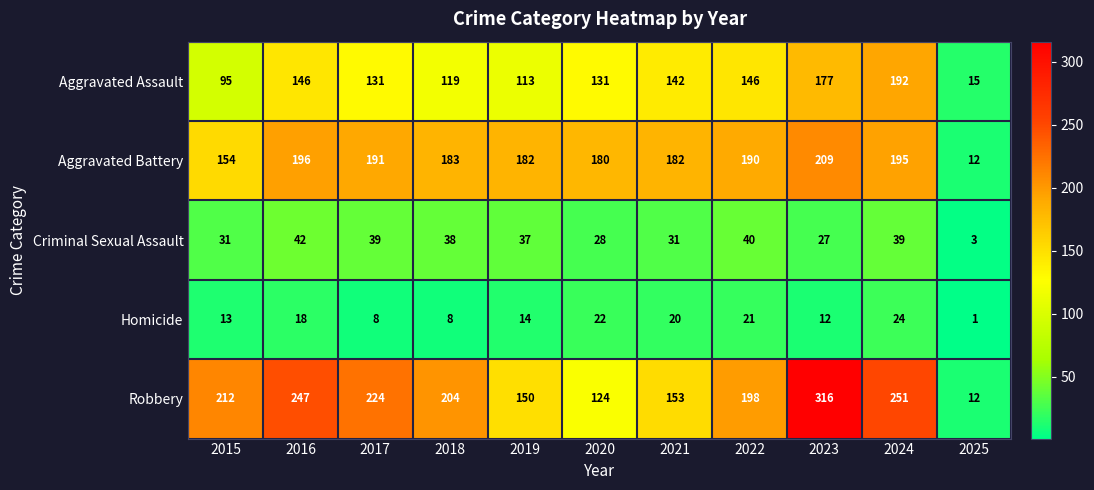

How many categories are shown in the chart?

11